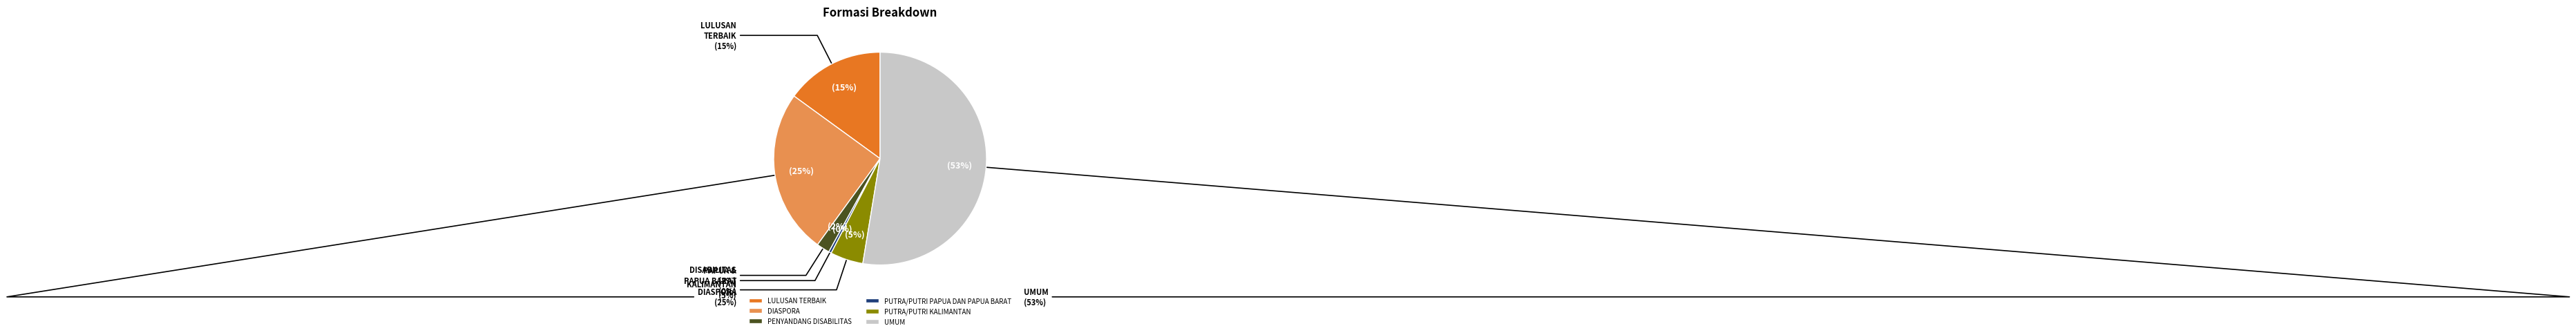

To the nearest percent, what percentage of the pie is LULUSAN TERBAIK?

15%